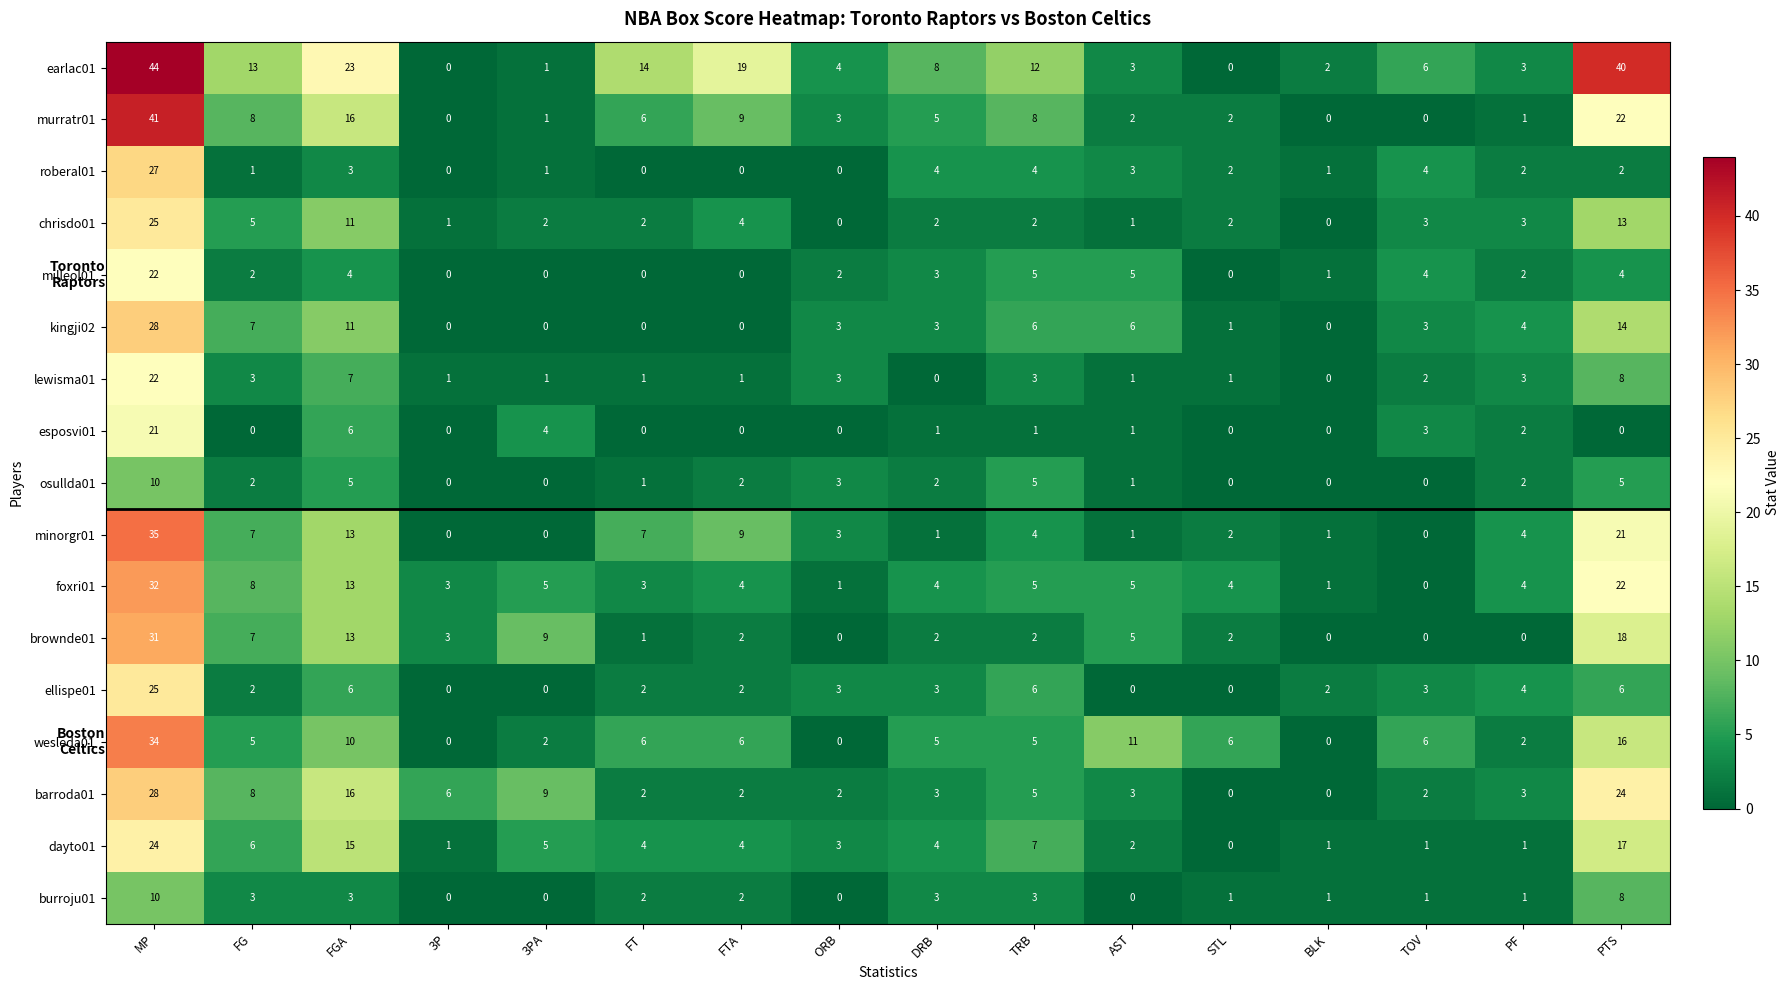

At which category does the chart reach its peak across all series?

MP